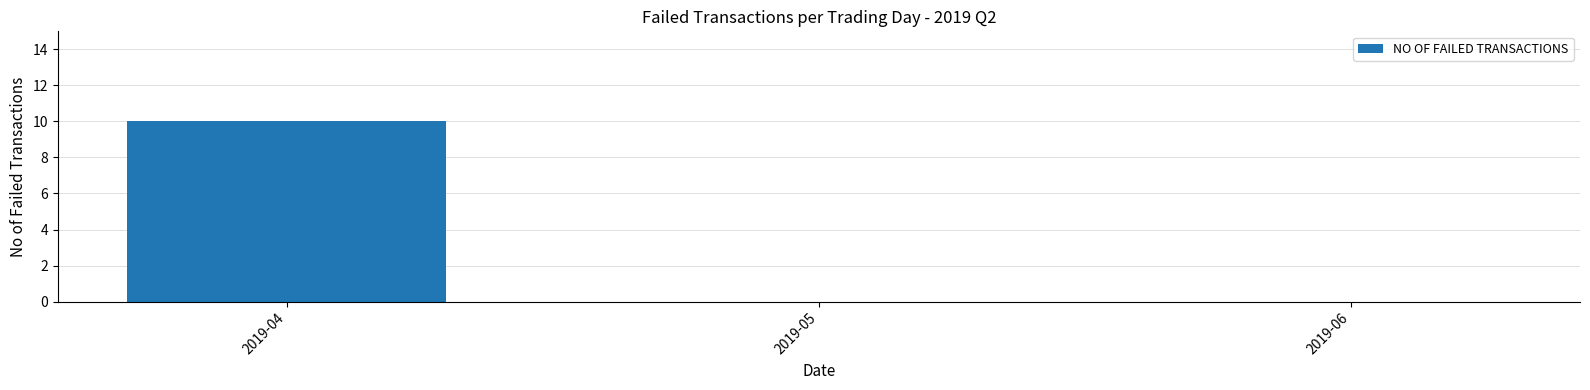

True or false: the data shows 10 at 2019-04.

True